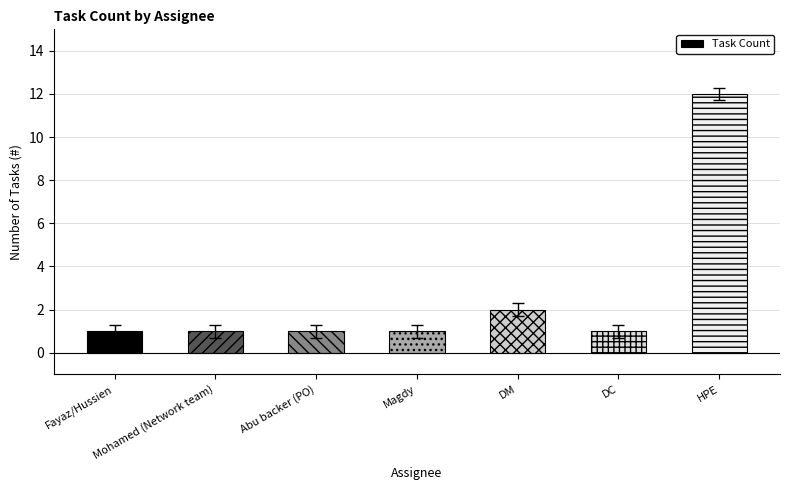

What is the smallest value displayed?

1